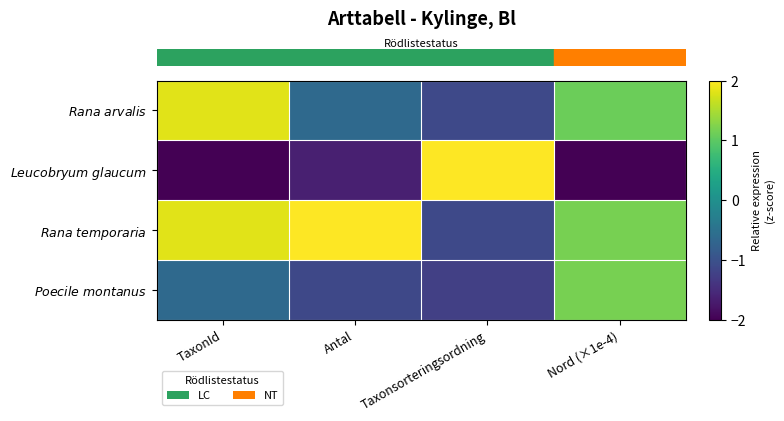

Which series has the largest range (max minus min)?

row_1